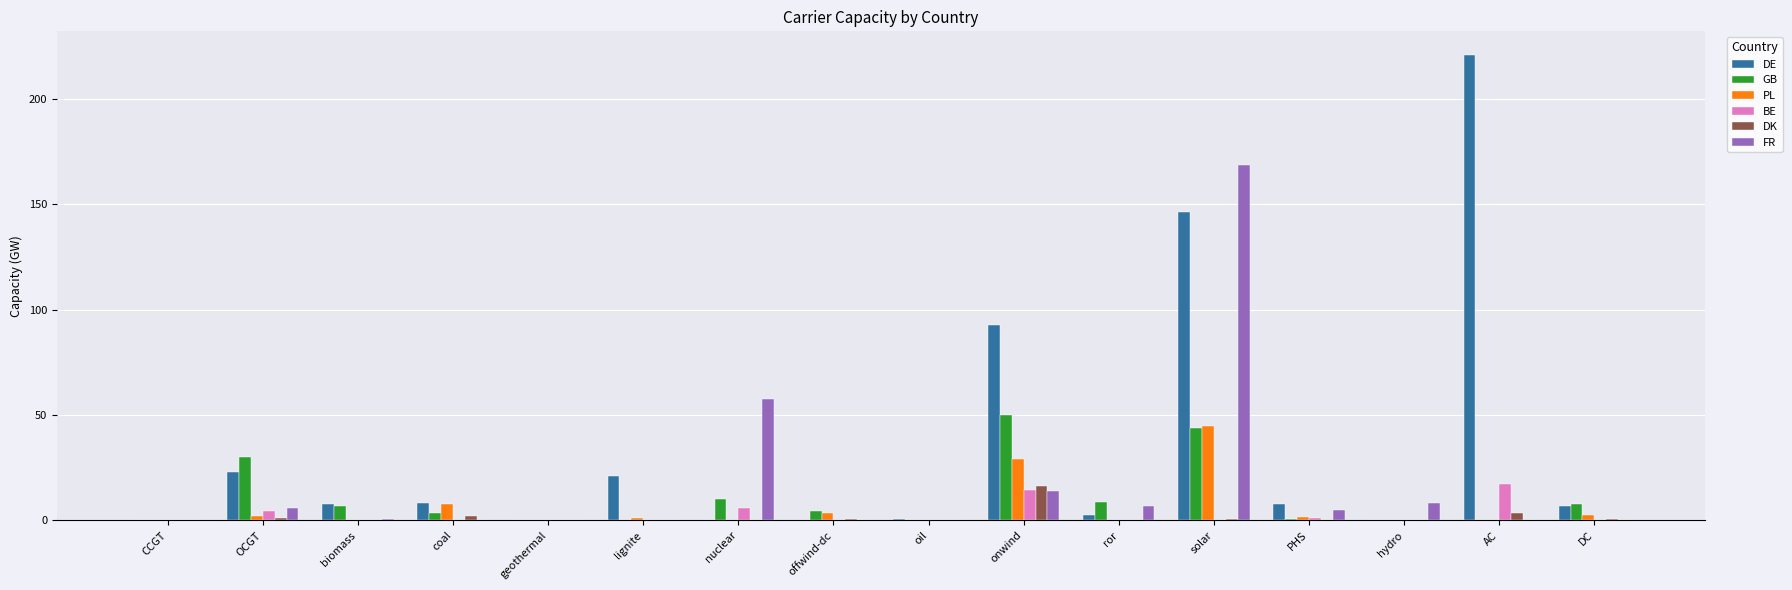

Where is DE nearest to the value 110?

onwind